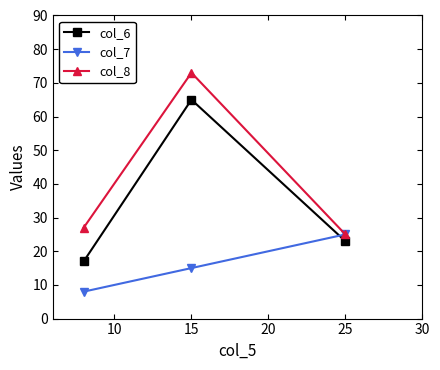

What is the value of the col_8 point at the 1st from the left?

27